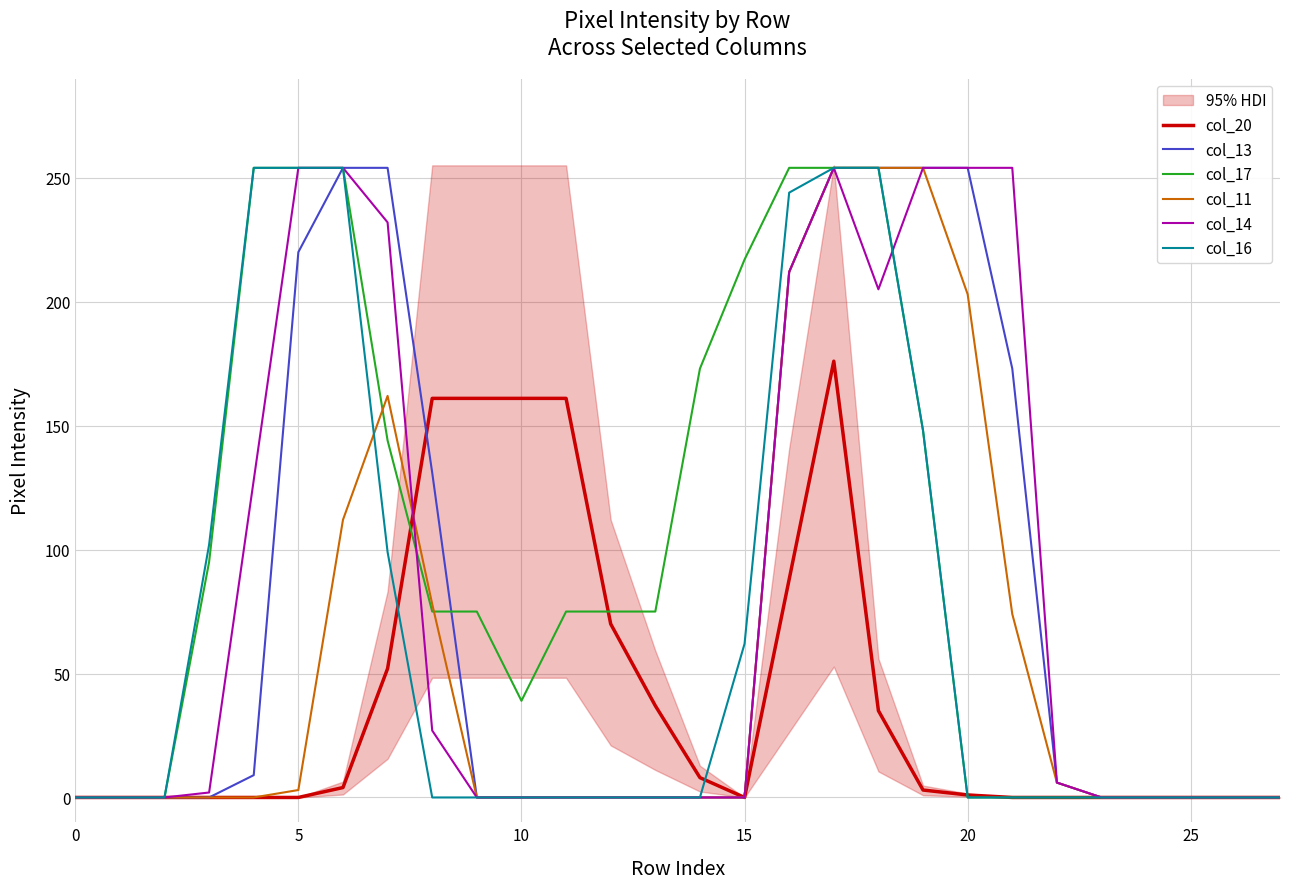

At how many categories does at least one series exceed 53?

19